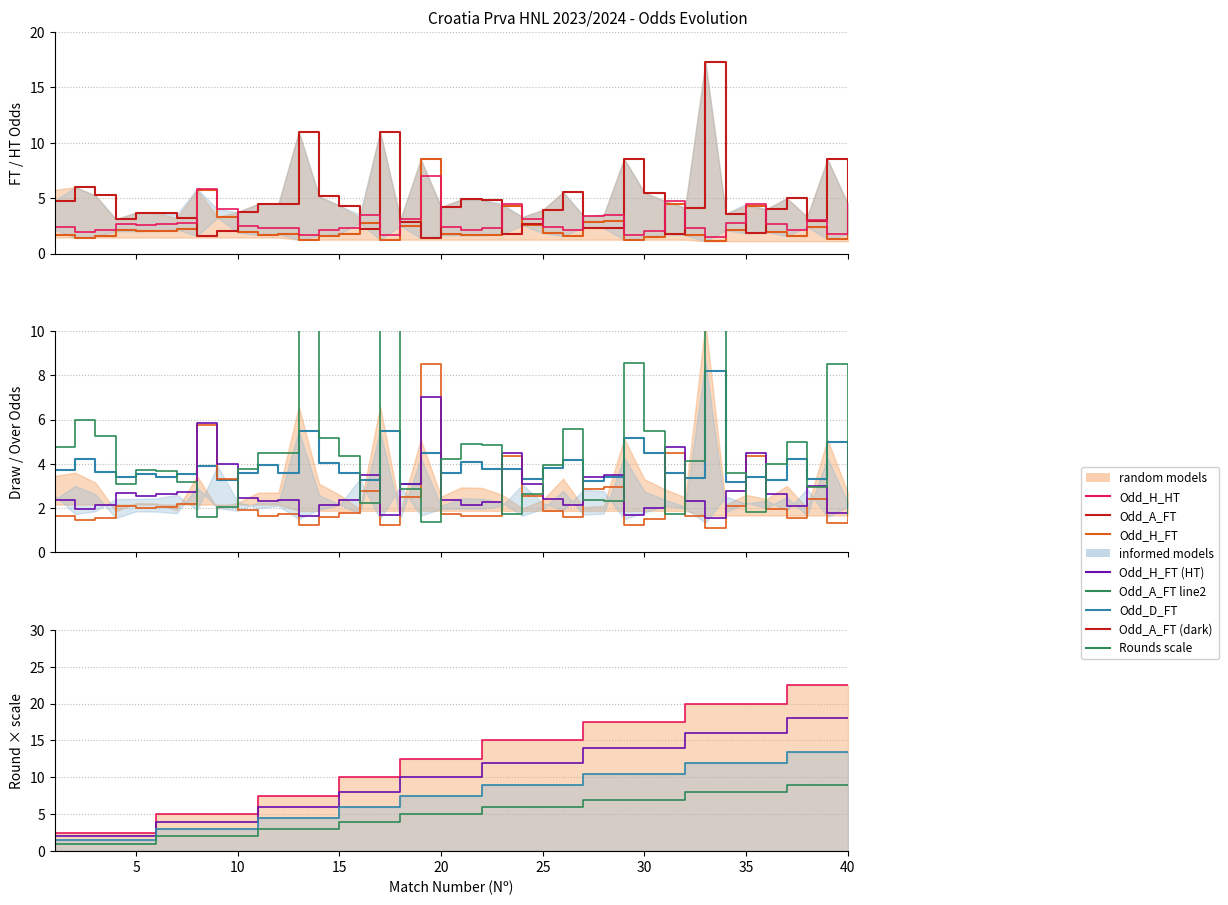

At which label does Odd_A_FT first exceed 4?

1